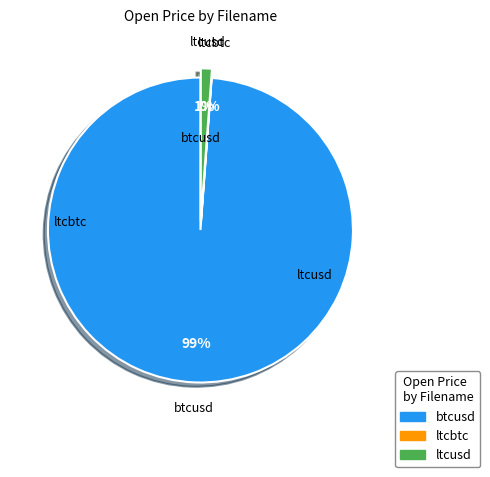

Count the number of slices in the pie.

3